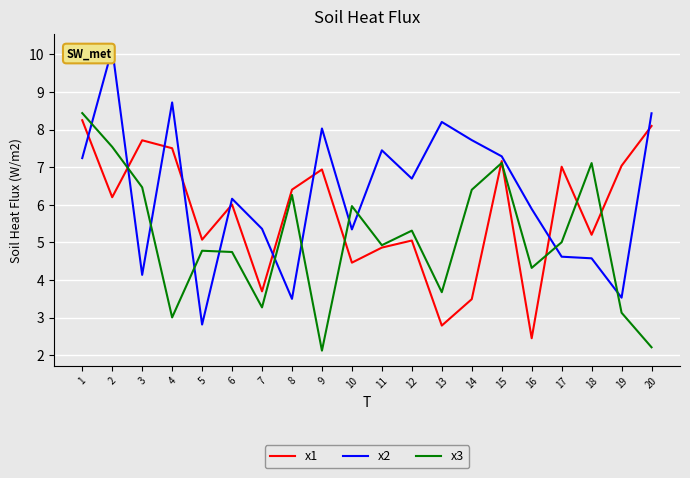

What are all the series names shown in the legend?

x1, x2, x3